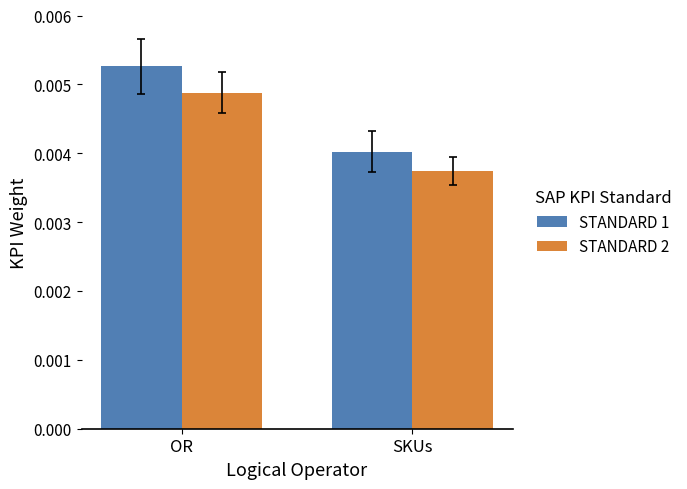

Rank the series at OR from highest to lowest value.

STANDARD 1, STANDARD 2